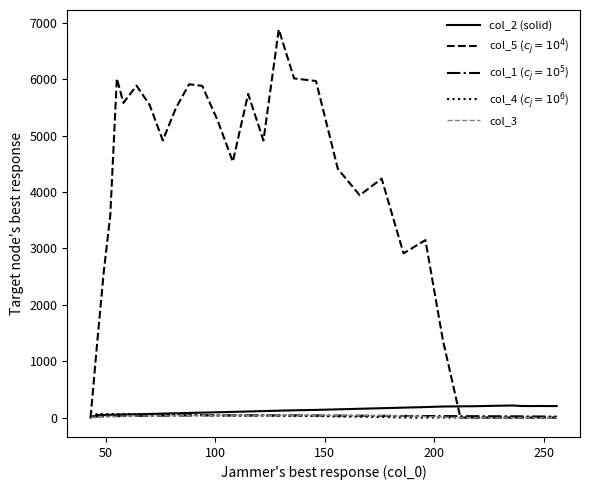

What is the maximum value shown in the chart?

6883.2